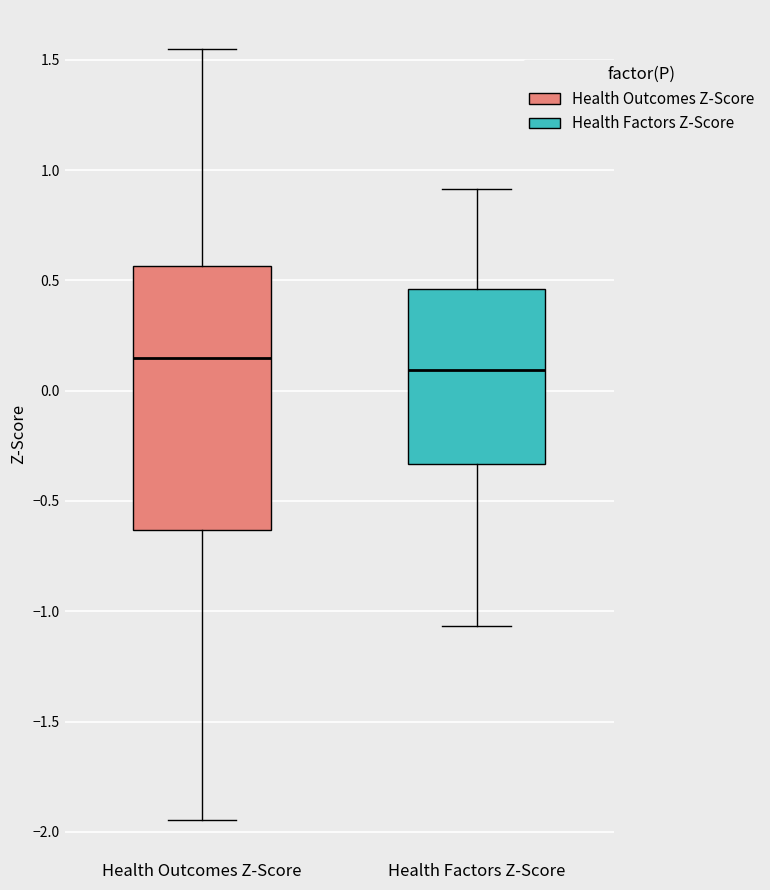

Reading left to right, read every box against the y-axis: the position of its median line, the range the box covers, and the ends of its whiskers. The values are not printed on the chart, so give them approximately, as read against the axis.

Health Outcomes Z-Score: median 0.15, box -0.65 to 0.55, whiskers -1.95 to 1.55
Health Factors Z-Score: median 0.10, box -0.35 to 0.45, whiskers -1.05 to 0.90